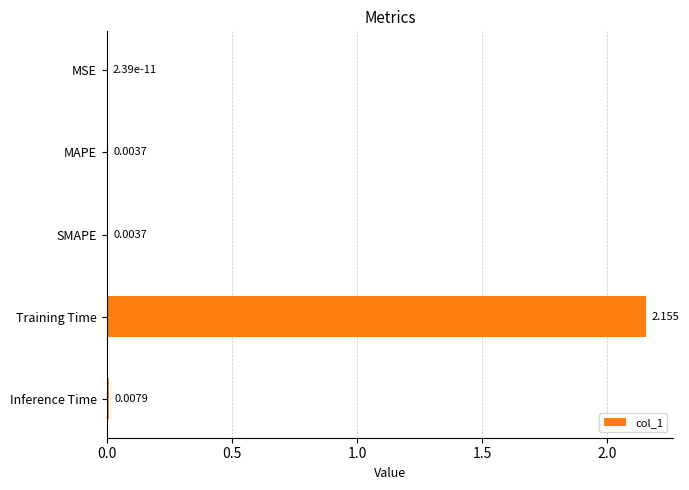

Between MSE and Inference Time, which is larger?

Inference Time